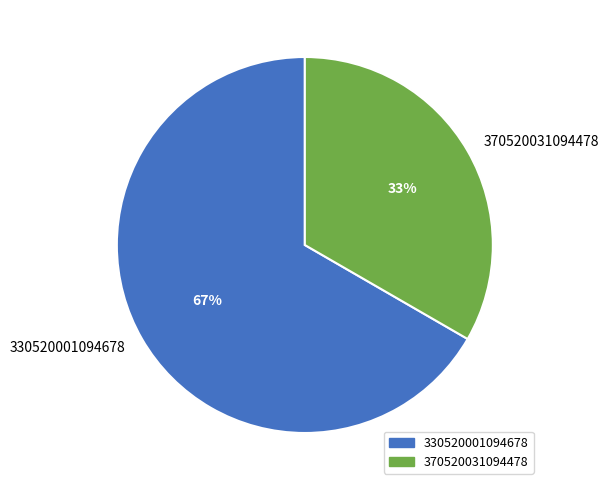

To the nearest percent, what percentage of the pie is 370520031094478?

33%